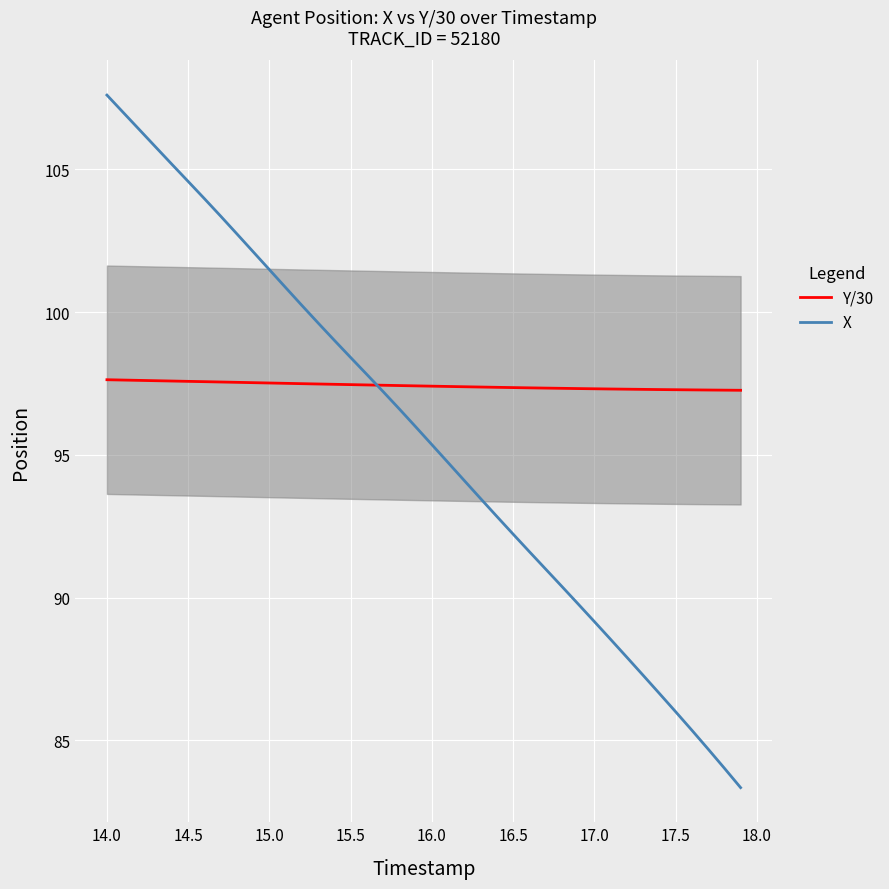

What is the approximate value of X at 15.5?

98.4